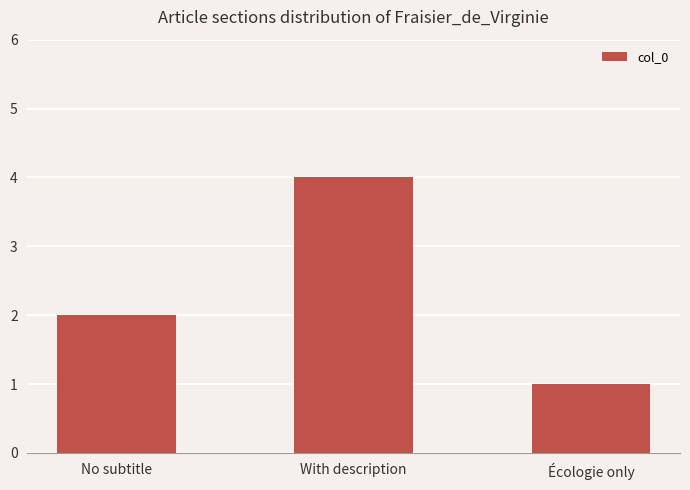

What is the approximate value at With description?

4